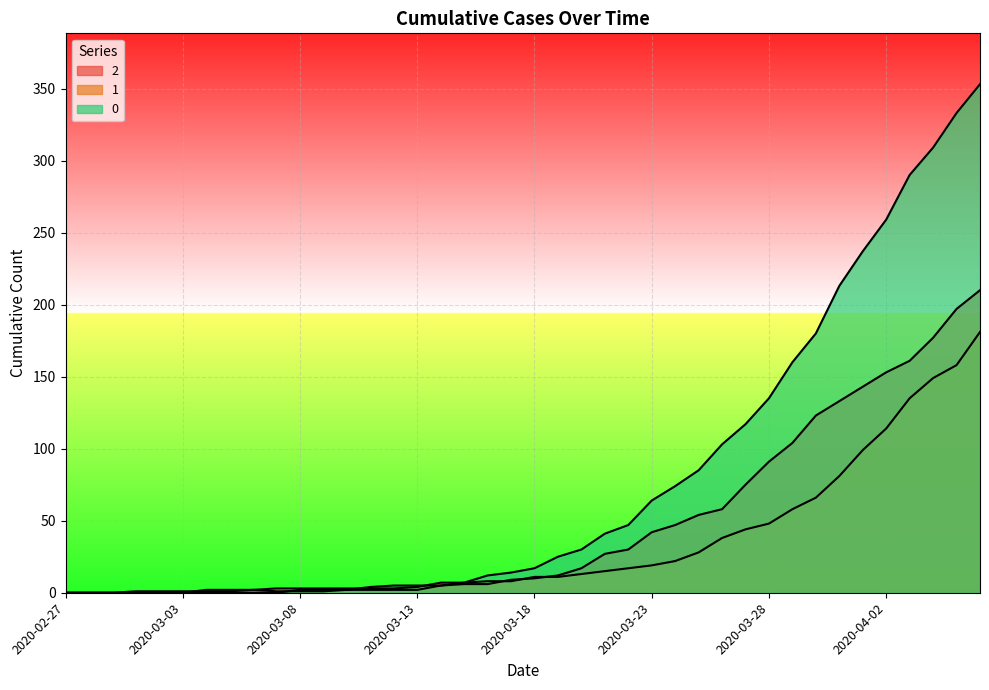

At which label does 0 first exceed 17?

2020-03-19